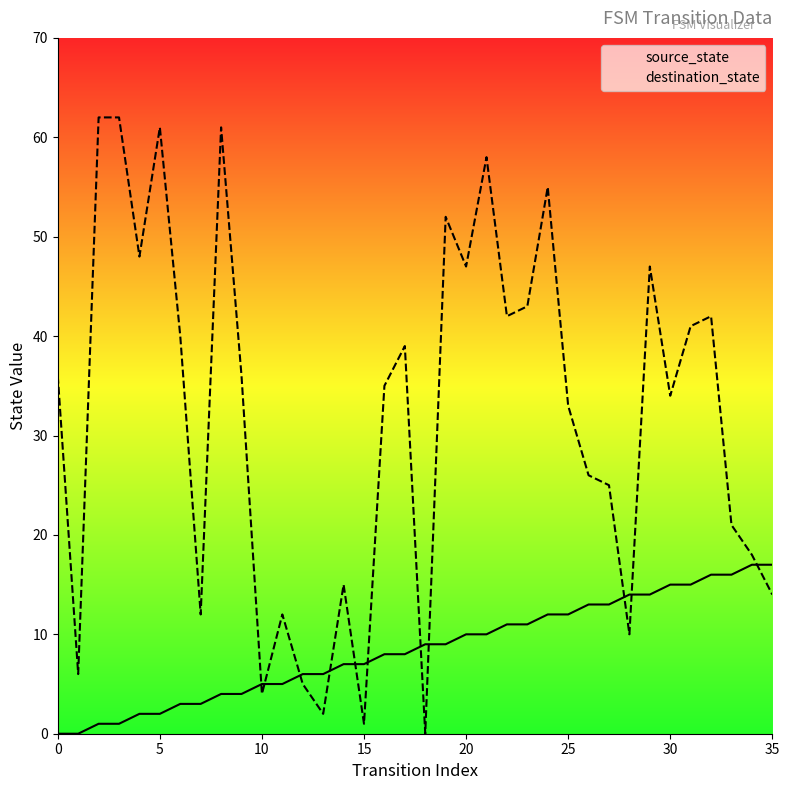

Between which two adjacent categories do source_state and destination_state first intersect?

9 and 10